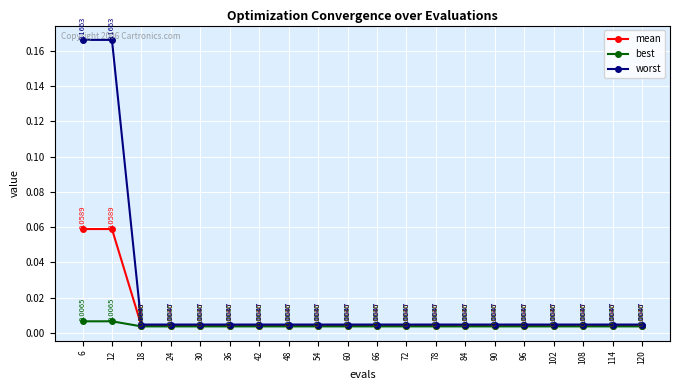

True or false: worst and mean cross at least once.

False